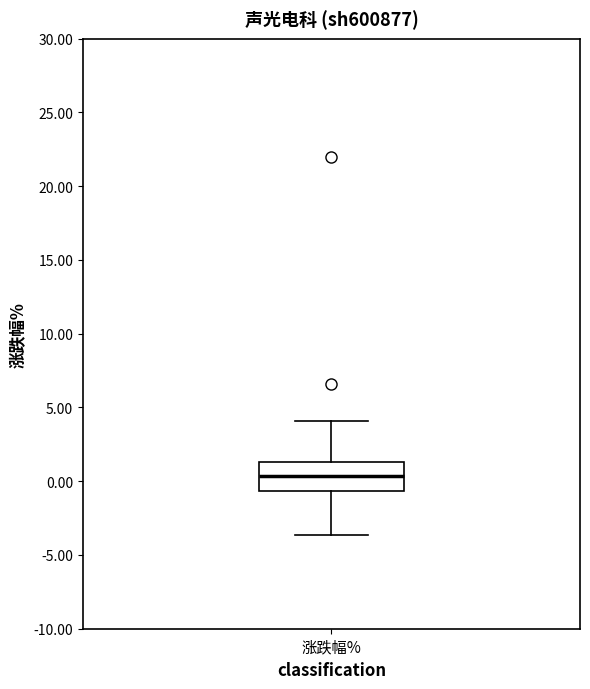

Where is the upper edge of the box for 涨跌幅% on the y-axis? The values are not printed on the chart, so give them approximately, as read against the axis.

1.5